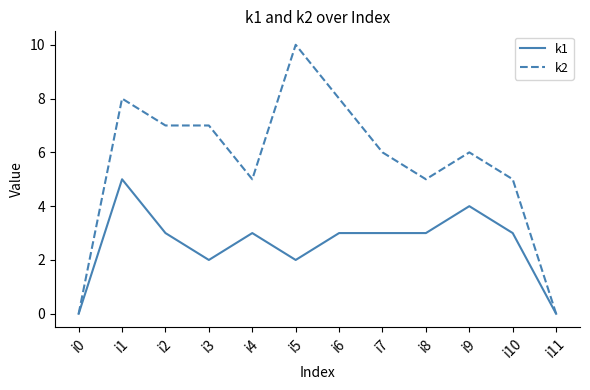

Reading right to left, what are all the values shown in this chart?

k1: 0	3	4	3	3	3	2	3	2	3	5	0
k2: 0	5	6	5	6	8	10	5	7	7	8	0